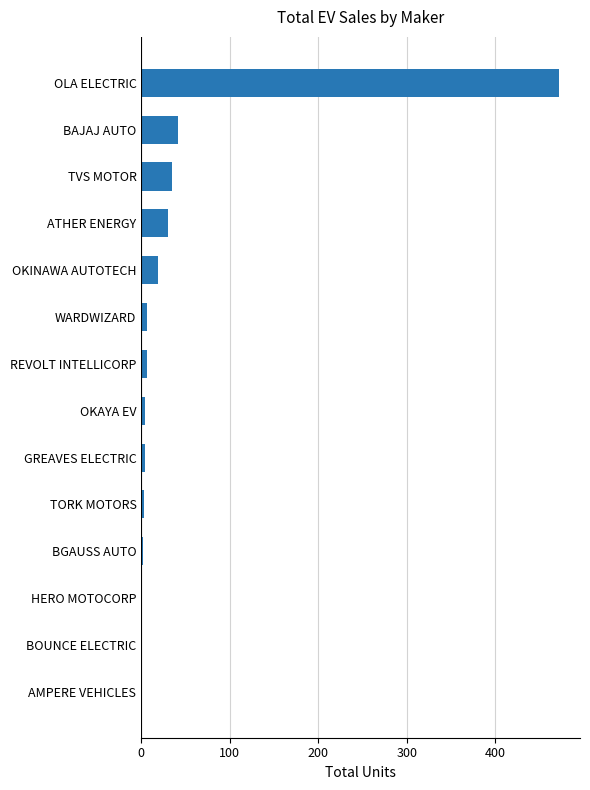

Are the bars grouped side by side (vs. stacked)?

No